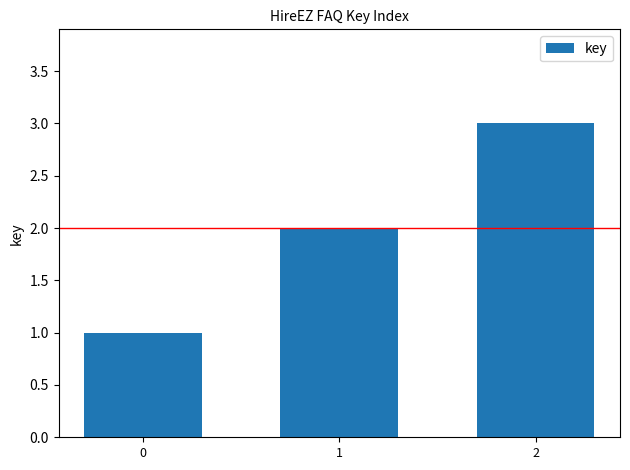

What is the value of the 2nd bar from the left?

2